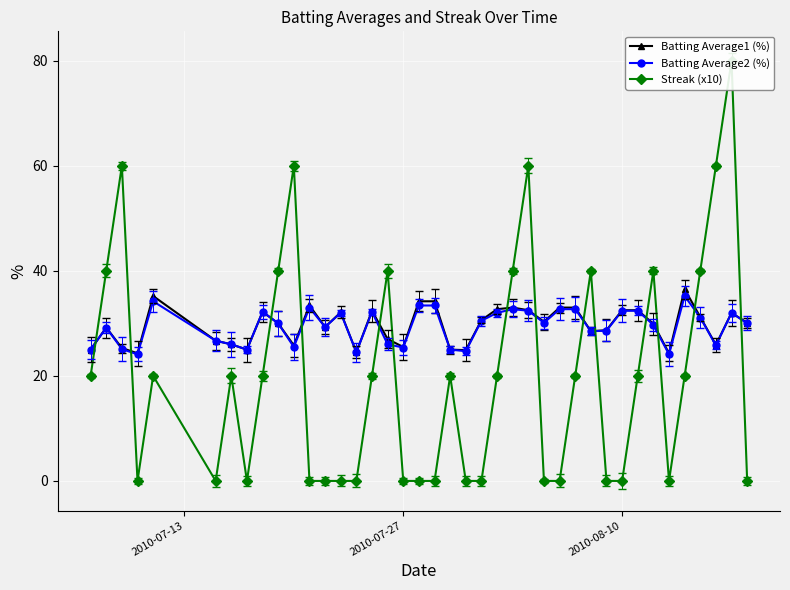

What value does the Batting Average2 (%) series have at 15?

32.2